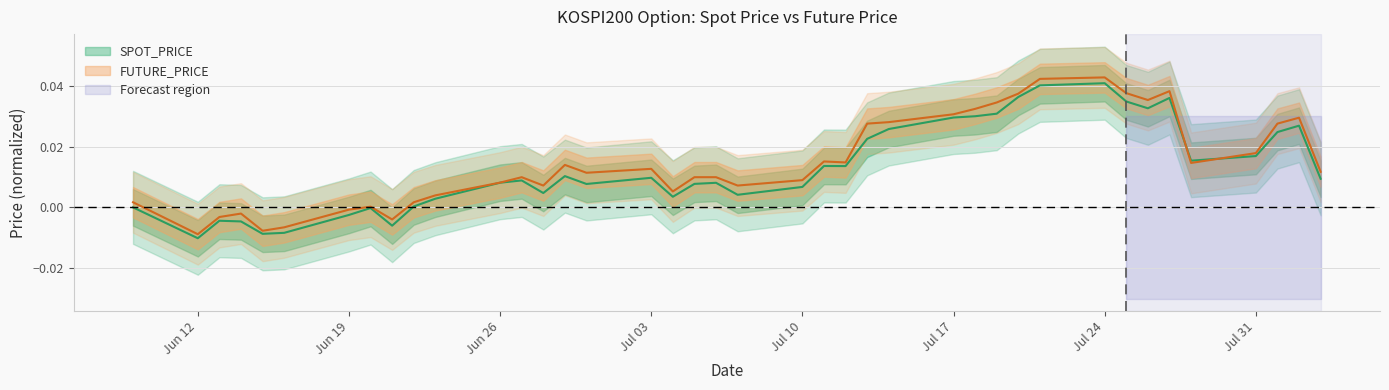

At which category does SPOT_PRICE reach its first local valley?

Jun 12